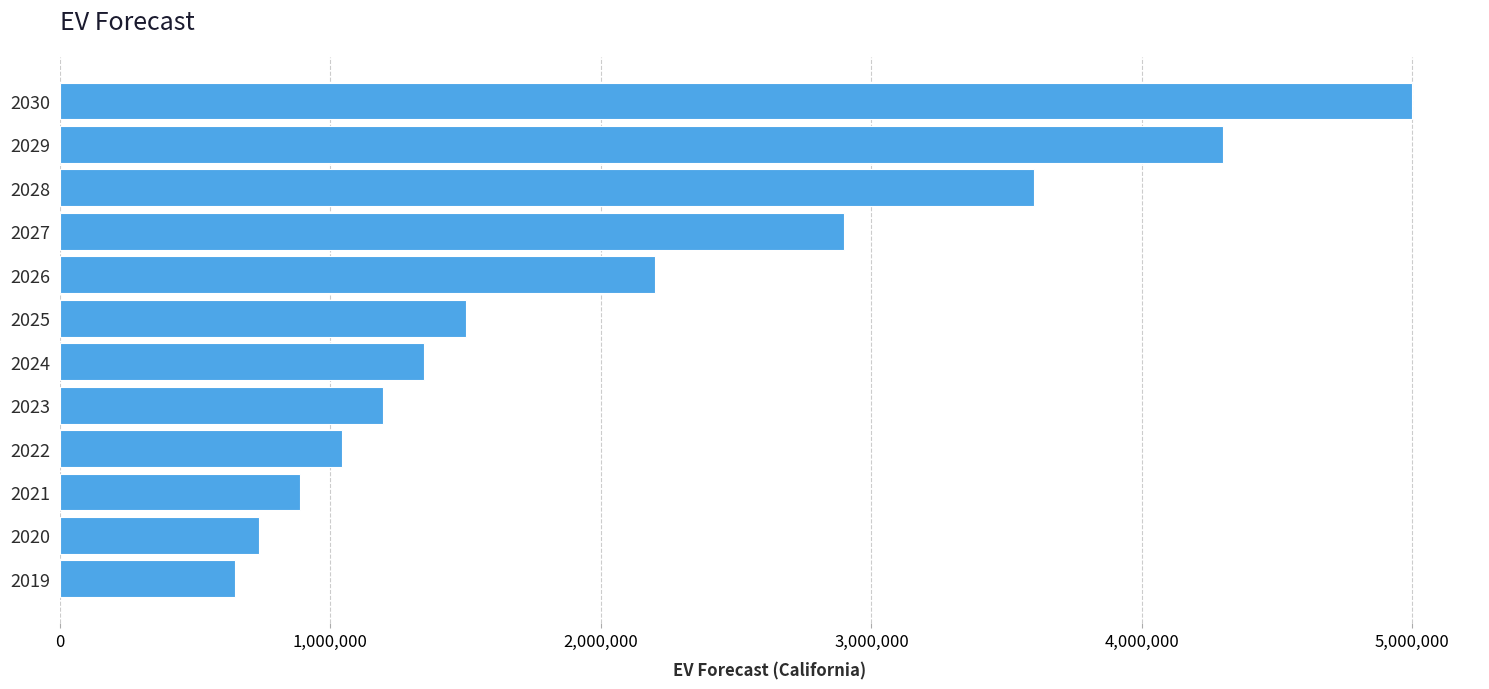

What is the sum of all values?

25356517.0